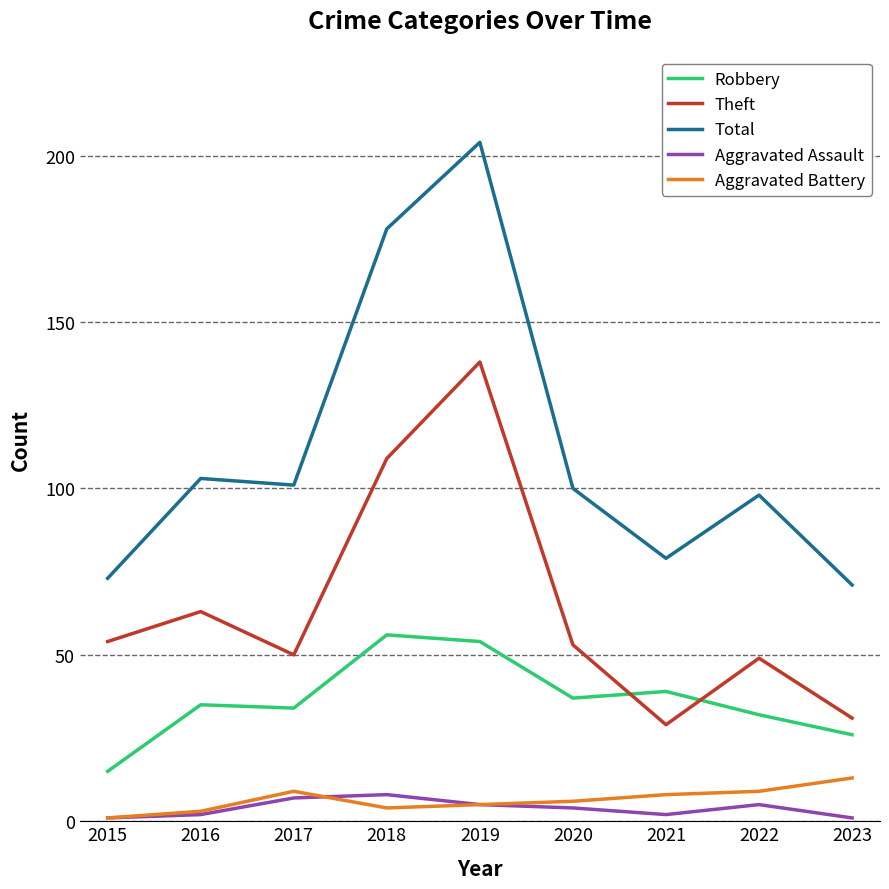

Which series has the largest total across all categories?

Total